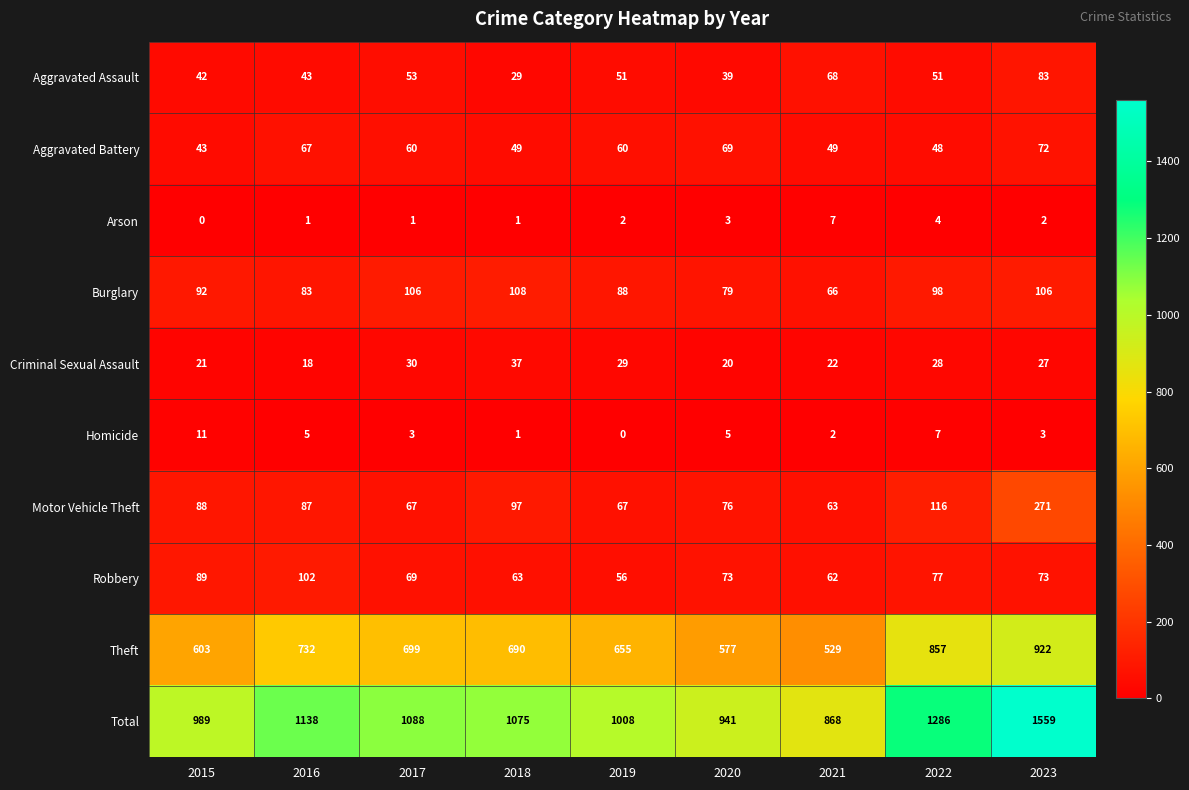

At how many categories does at least one series exceed 592?

9